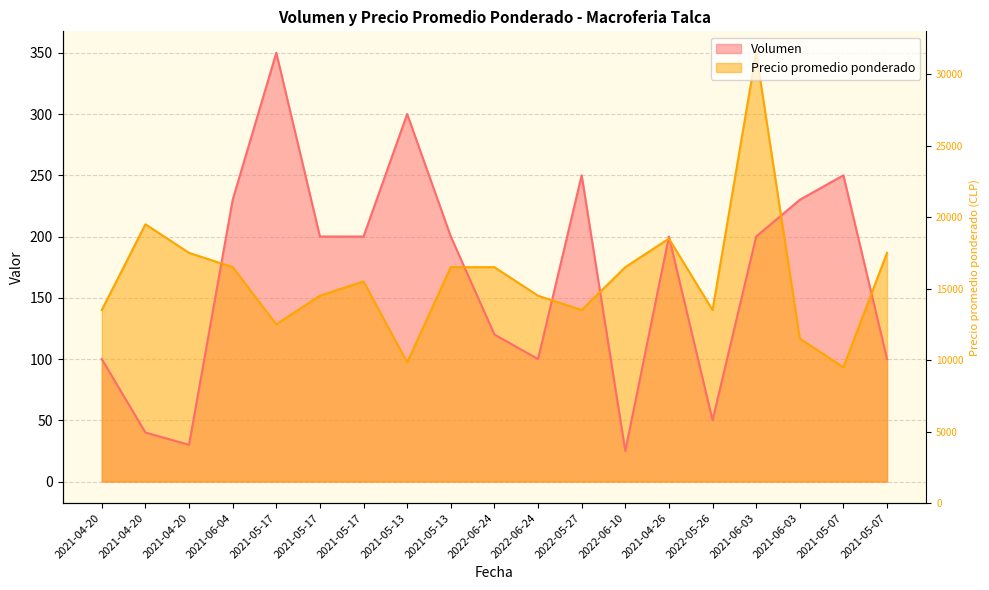

Reading left to right, extract all data points from this chart.

100	40	30	230	350	200	200	300	200	120	100	250	25	200	50	200	230	250	100